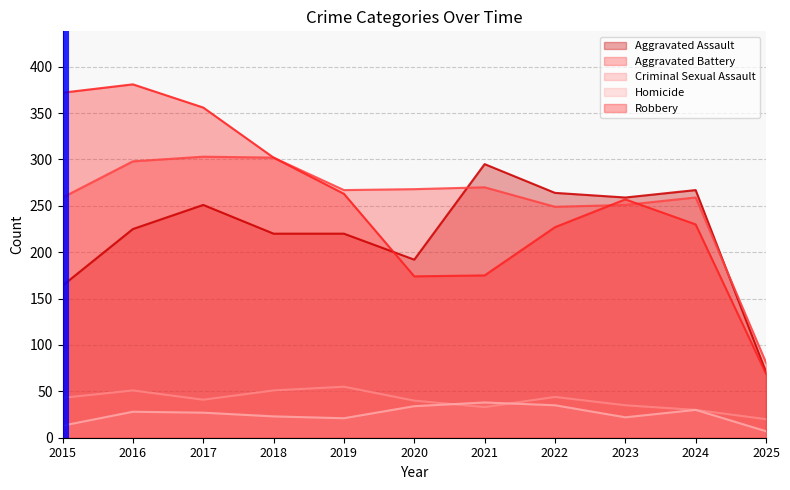

Where is the first local maximum for Aggravated Battery?

2017